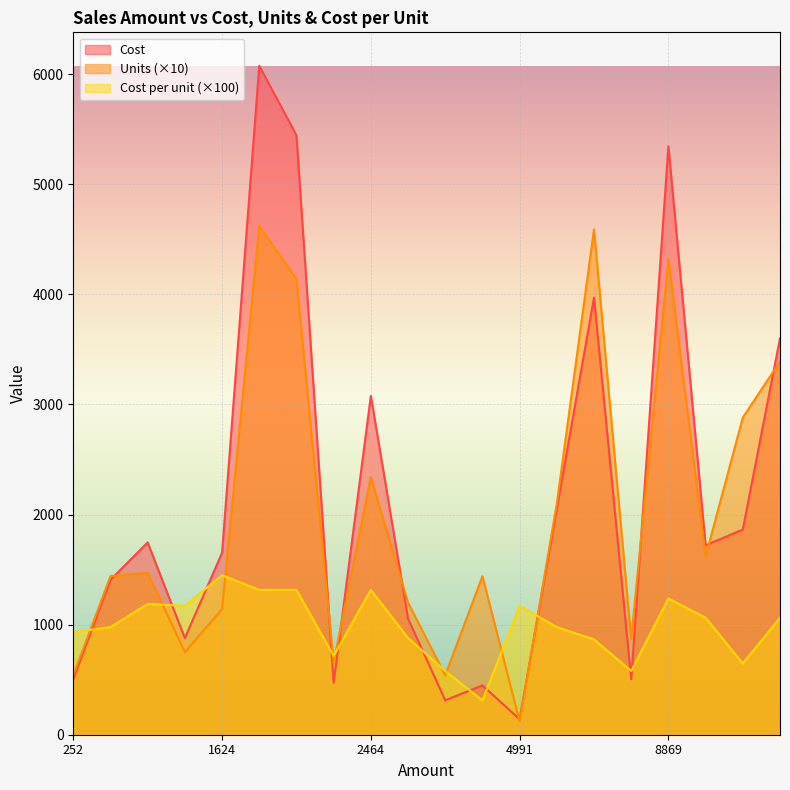

Which category has the lowest value across all series?

4991